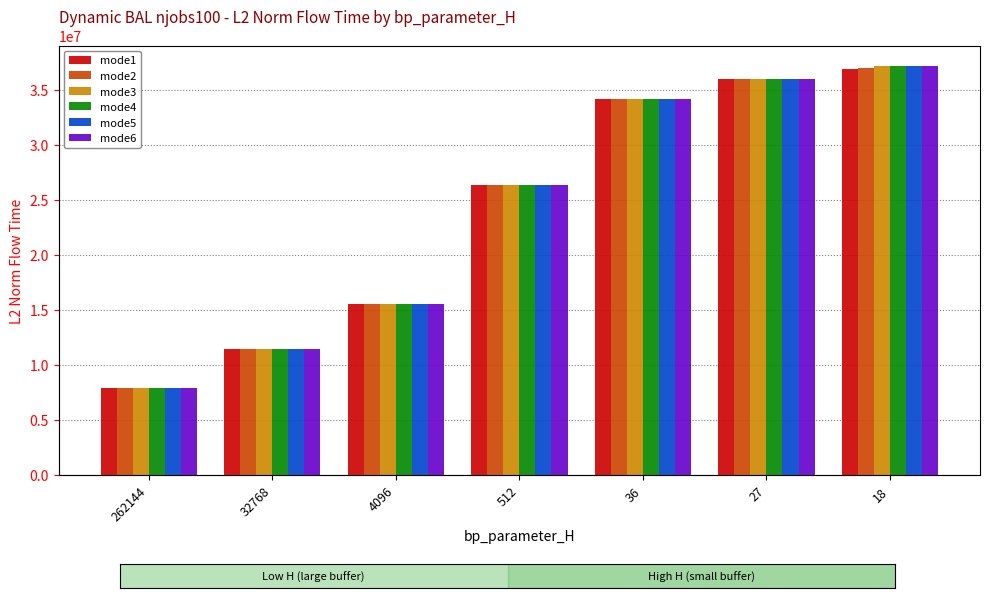

Reading left to right, what are all the values shown in this chart?

mode1: 7904713.4	11438684.7	15502367.4	26318917.7	34179734.2	35965369.7	36887002.5
mode2: 7904713.4	11438684.7	15502367.4	26318917.7	34179734.2	35998912.5	36940562.8
mode3: 7904713.4	11438684.7	15502367.4	26318917.7	34179734.2	36001790.1	37135773.1
mode4: 7904713.4	11438684.7	15502367.4	26318917.7	34179734.2	36001790.1	37155912.9
mode5: 7904713.4	11438684.7	15502367.4	26318917.7	34179734.2	35999937.7	37124075.6
mode6: 7904713.4	11438684.7	15502367.4	26318917.7	34179734.2	36001790.1	37136008.2